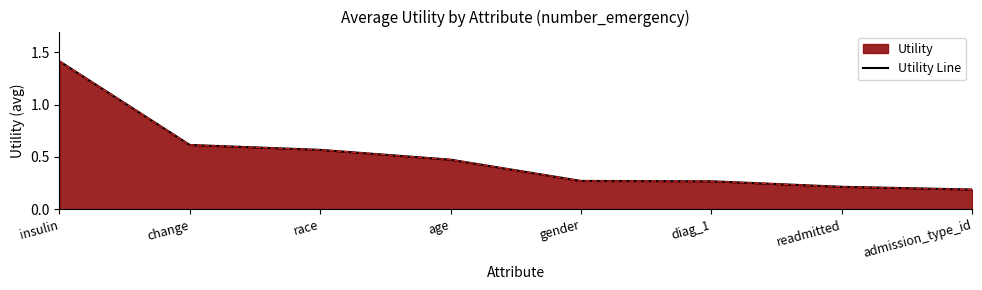

Reading left to right, extract all data points from this chart.

insulin=1.4	change=0.6	race=0.6	age=0.5	gender=0.3	diag_1=0.3	readmitted=0.2	admission_type_id=0.2